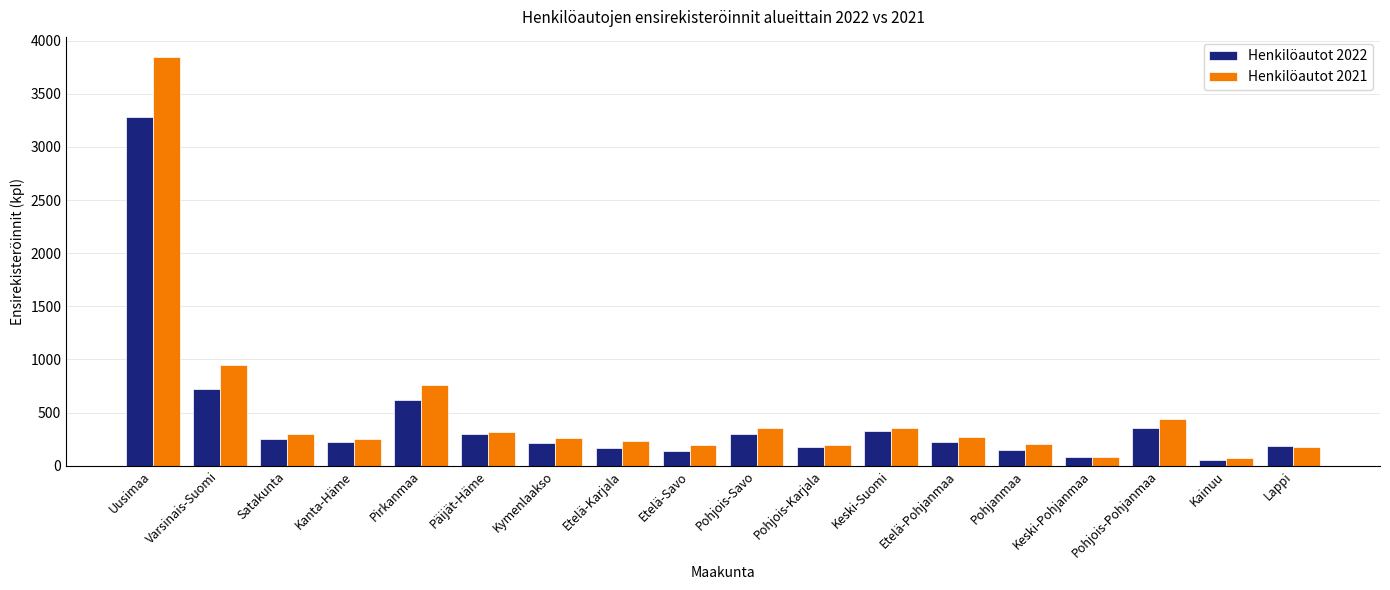

Which series has the largest total across all categories?

Henkilöautot 2021